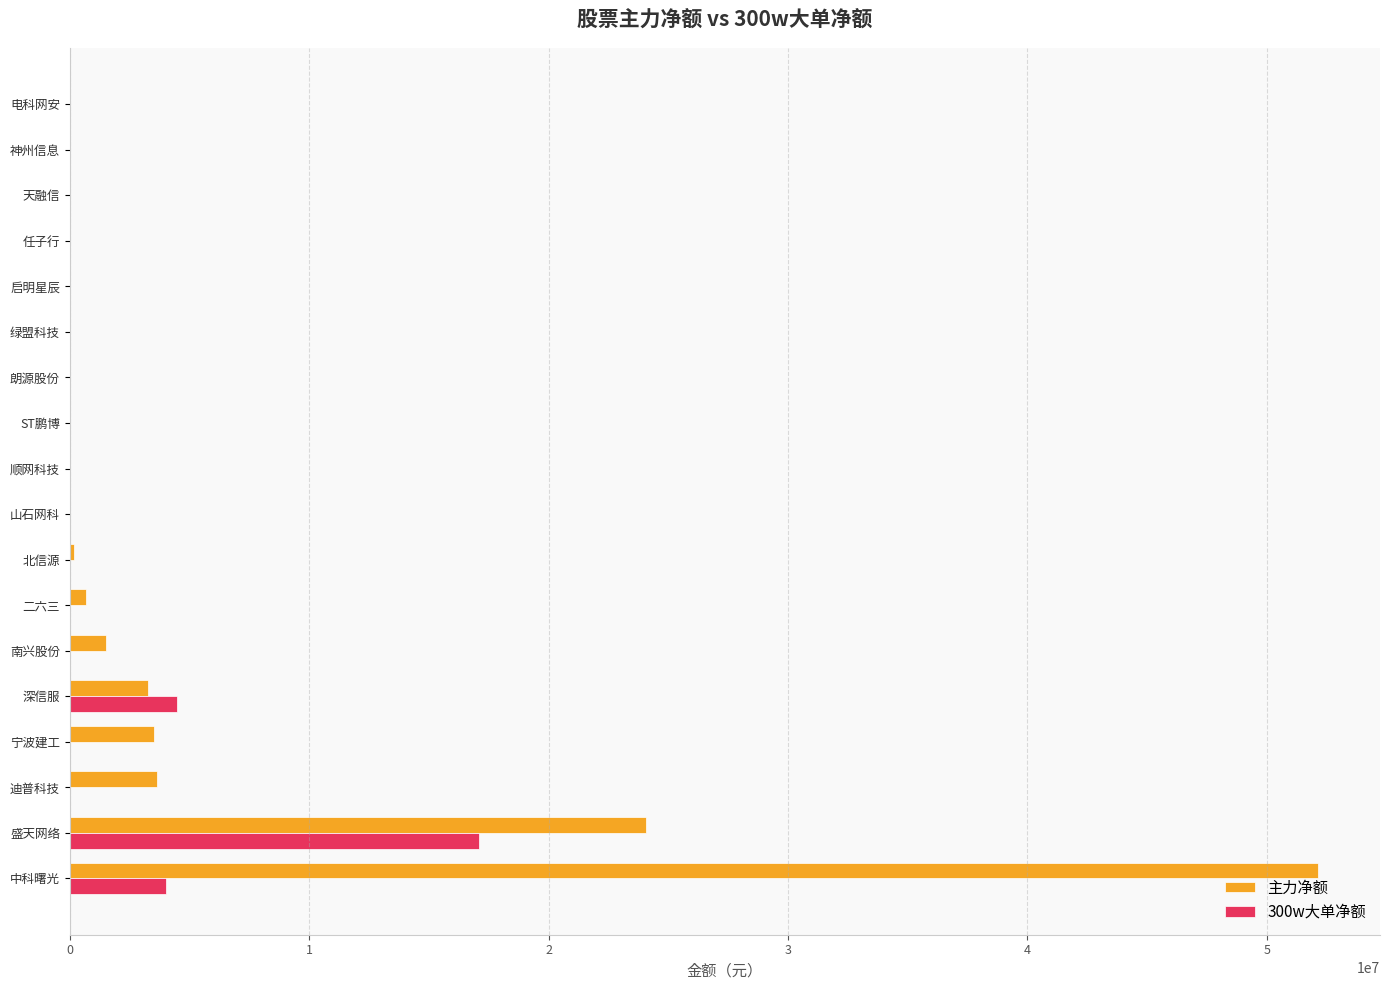

The value of 主力净额 at ST鹏博 is 16597036. True or false?

False